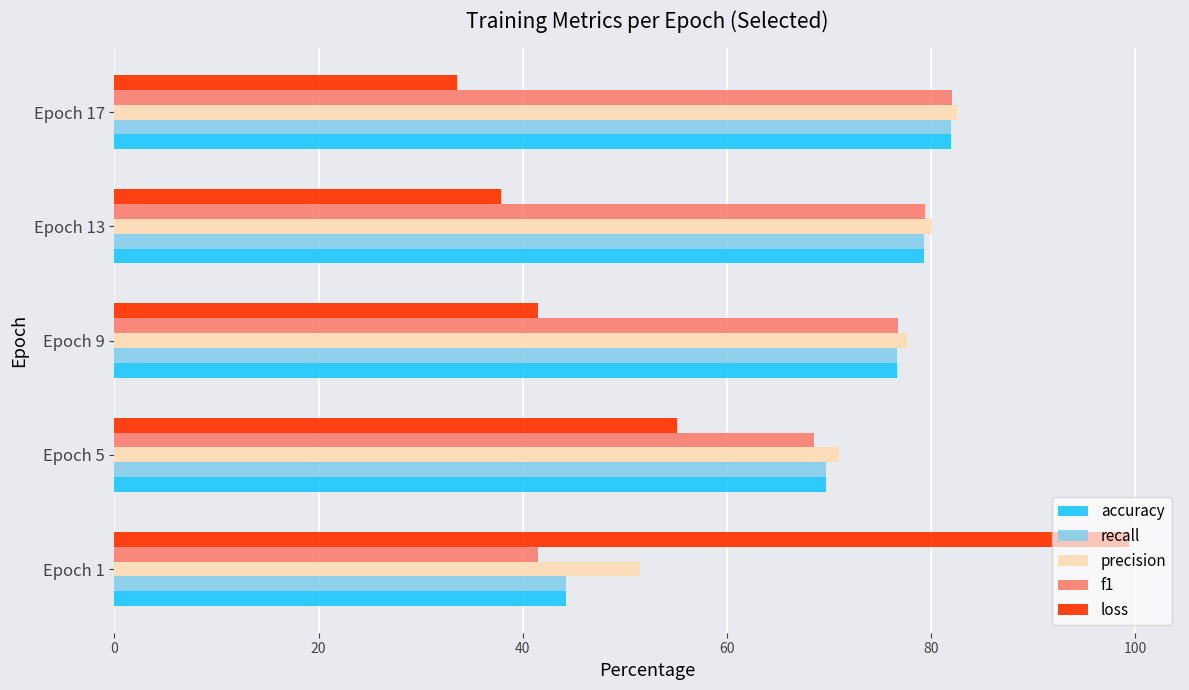

What is the minimum value shown in the chart?

33.6